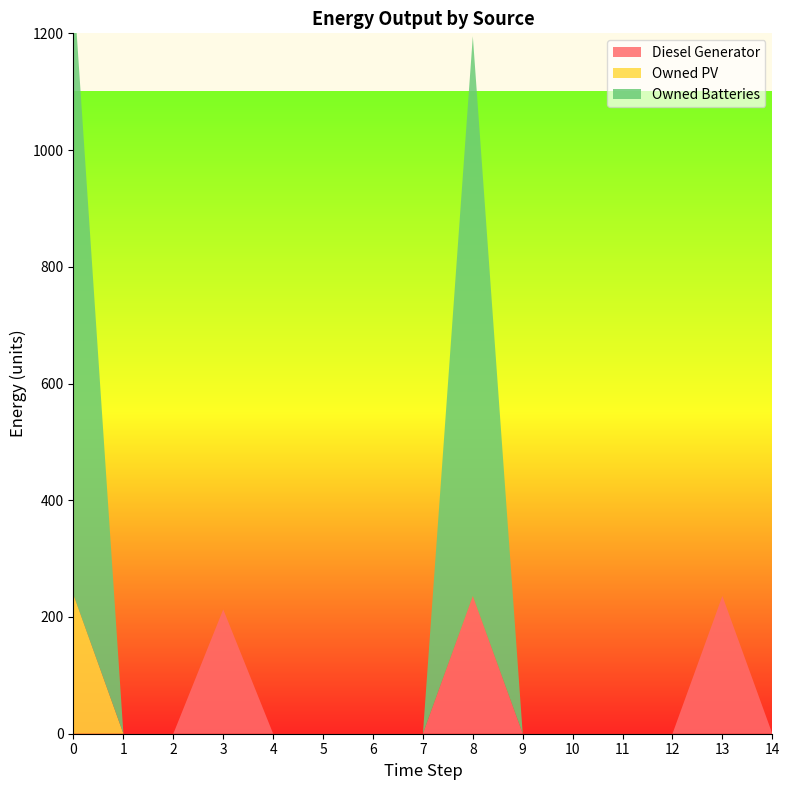

Reading left to right, transcribe all the data shown in this chart.

Diesel Generator: 0=0	1=0	2=0	3=213	4=0	5=0	6=0	7=0	8=236	9=0	10=0	11=0	12=0	13=236	14=0
Owned PV: 0=238	1=0	2=0	3=0	4=0	5=0	6=0	7=0	8=0	9=0	10=0	11=0	12=0	13=0	14=0
Owned Batteries: 0=1044	1=0	2=0	3=0	4=0	5=0	6=0	7=0	8=959	9=0	10=0	11=0	12=0	13=0	14=0